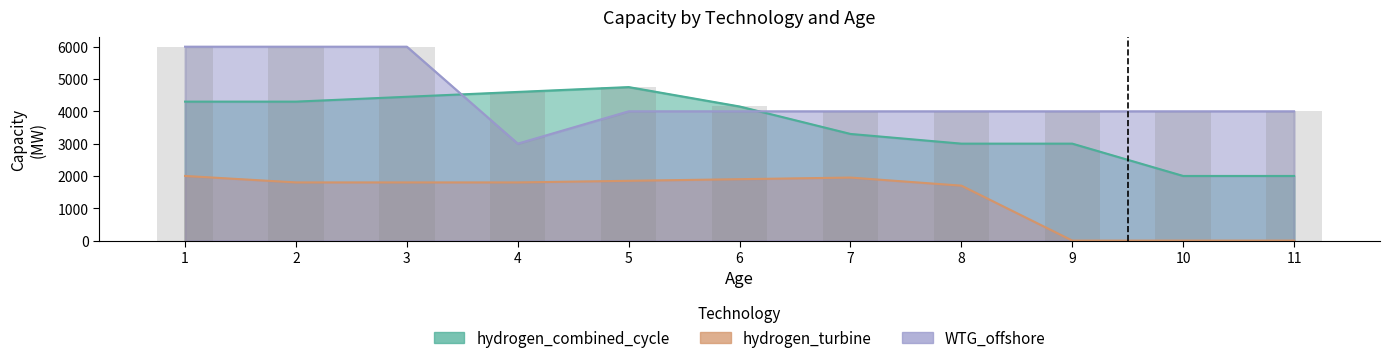

Which series has the largest range (max minus min)?

WTG_offshore